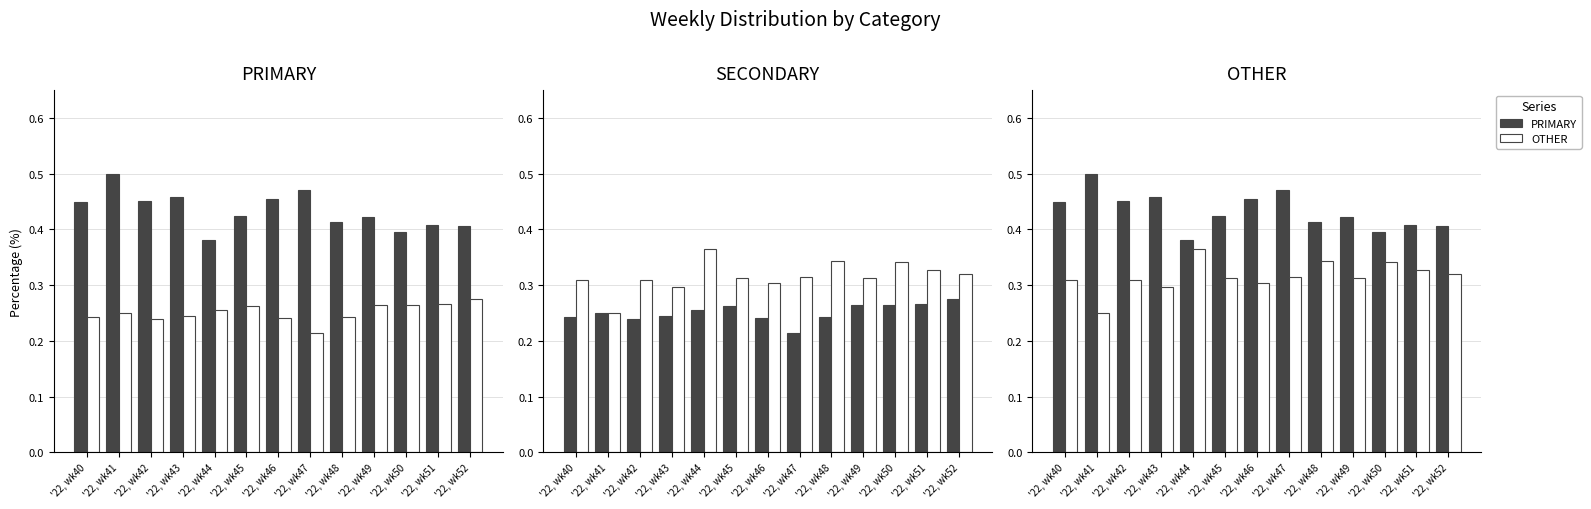

The value of OTHER at '22, wk44 is 0.3. True or false?

False